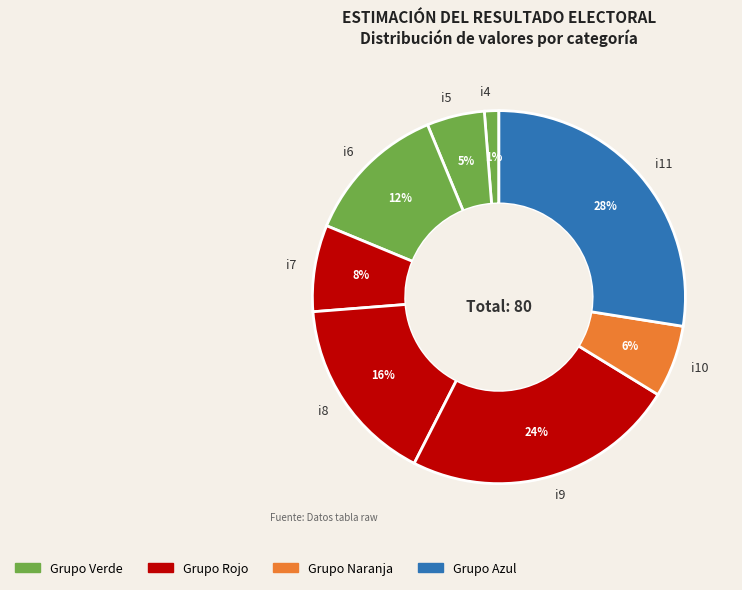

True or false: i8 accounts for 28% of the total.

False